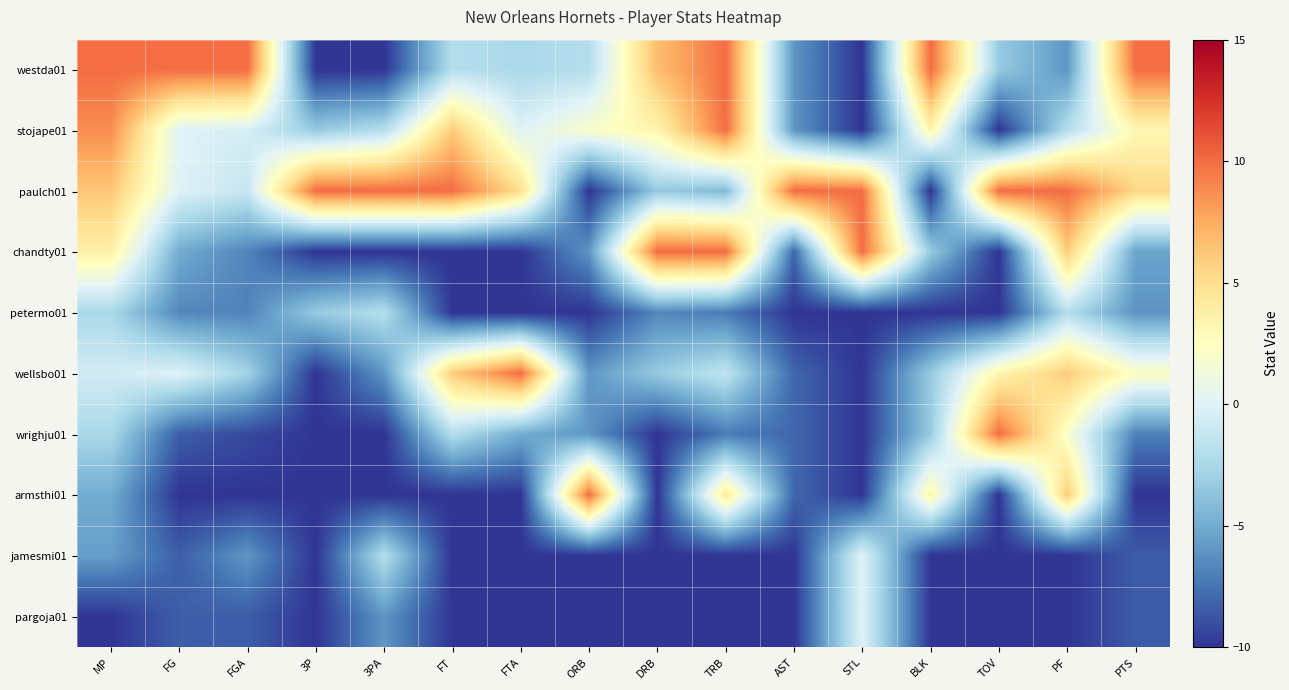

At how many categories does at least one series exceed 5?

16